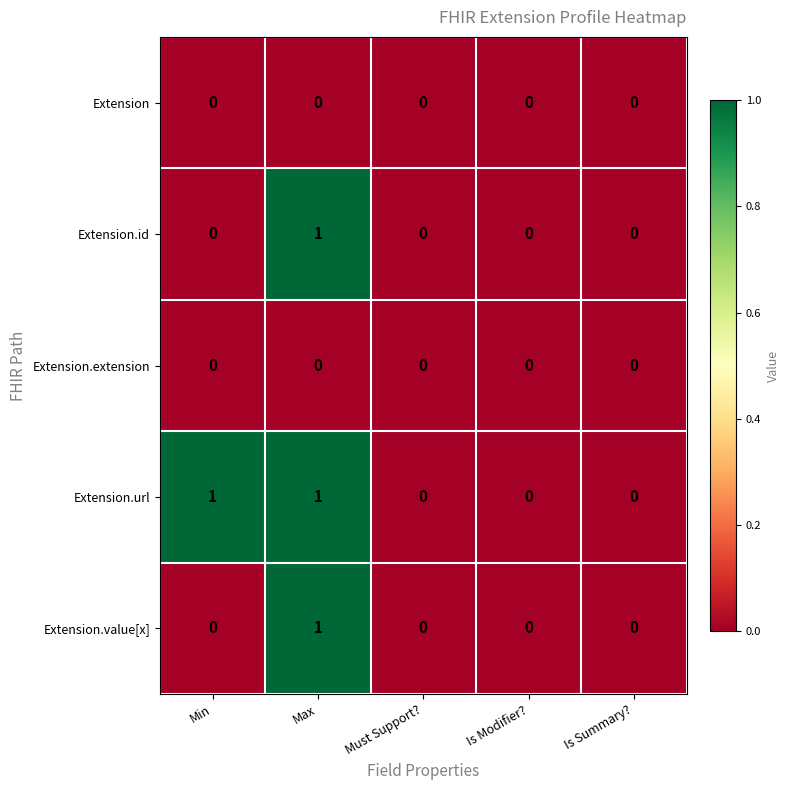

Reading left to right, what are all the values shown in this chart?

Extension: Min=0	Max=0	Must Support?=0	Is Modifier?=0	Is Summary?=0
Extension.id: Min=0	Max=1	Must Support?=0	Is Modifier?=0	Is Summary?=0
Extension.extension: Min=0	Max=0	Must Support?=0	Is Modifier?=0	Is Summary?=0
Extension.url: Min=1	Max=1	Must Support?=0	Is Modifier?=0	Is Summary?=0
Extension.value[x]: Min=0	Max=1	Must Support?=0	Is Modifier?=0	Is Summary?=0